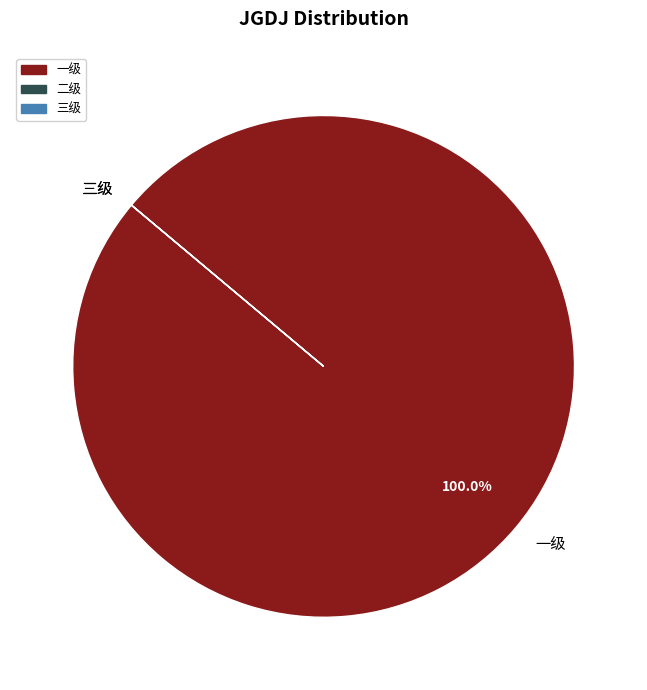

What is the majority slice?

一级